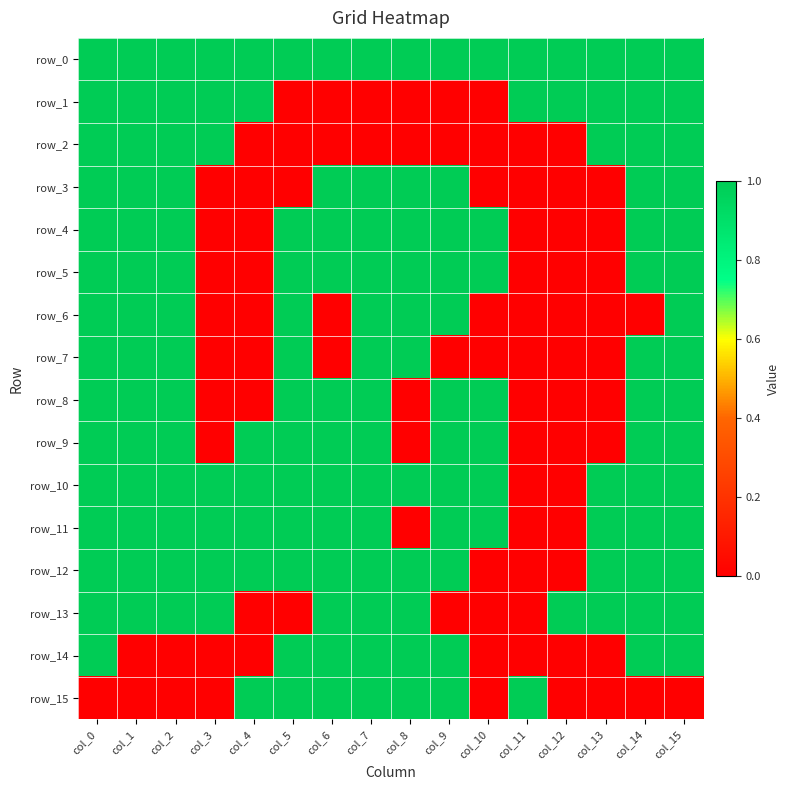

What is the sum of all row_8 values?

10